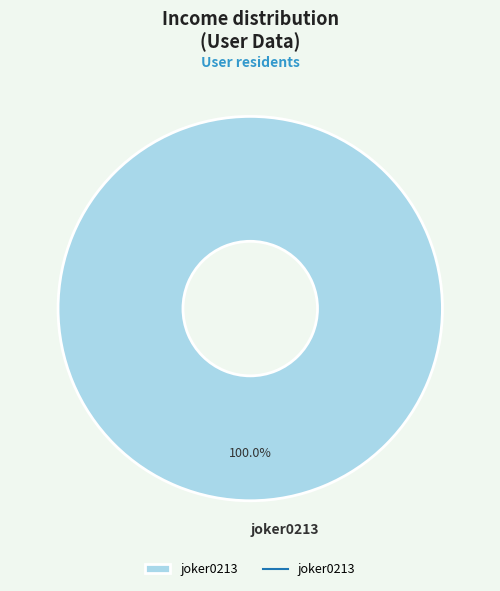

Rank the categories by value from highest to lowest.

joker0213